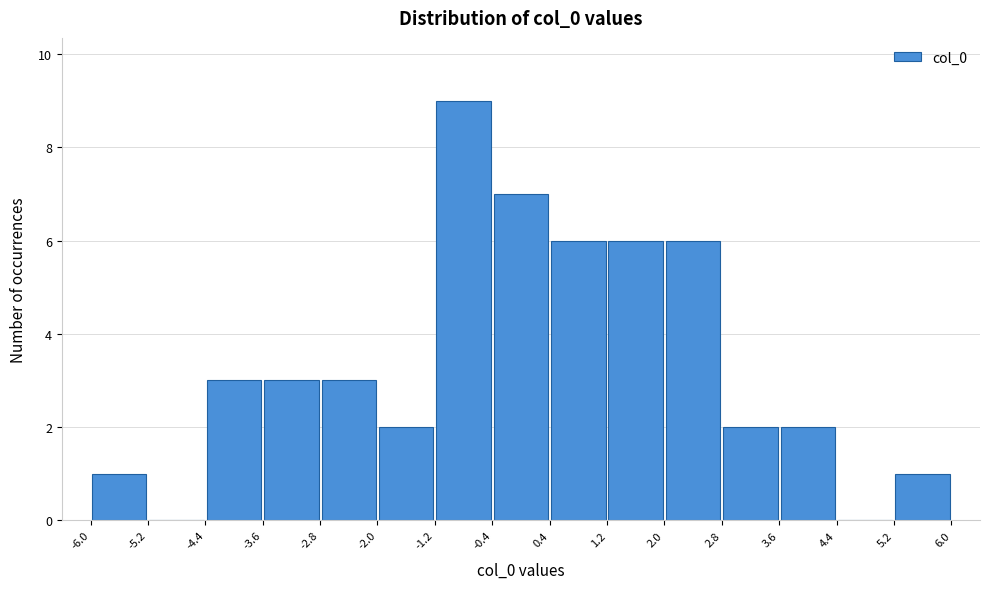

Reading left to right, list every bar in this chart as the range it spans on the x-axis followed by its height. The values are not printed on the chart, so give them approximately, as read against the axis.

-6.0 to -5.2: 1
-5.2 to -4.4: 0
-4.4 to -3.6: 3
-3.6 to -2.8: 3
-2.8 to -2.0: 3
-2.0 to -1.2: 2
-1.2 to -0.4: 9
-0.4 to 0.4: 7
0.4 to 1.2: 6
1.2 to 2.0: 6
2.0 to 2.8: 6
2.8 to 3.6: 2
3.6 to 4.4: 2
4.4 to 5.2: 0
5.2 to 6.0: 1